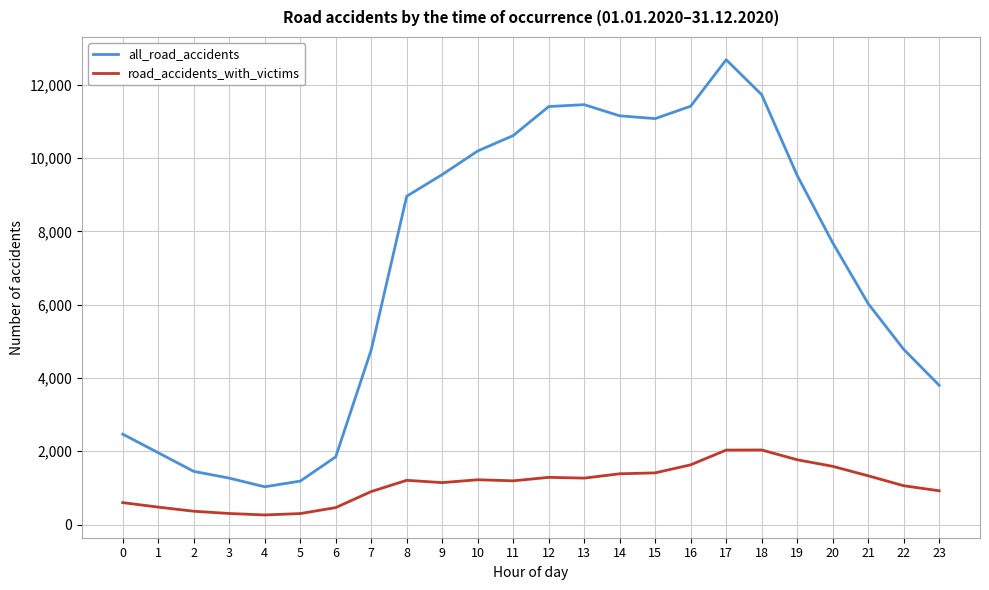

Rank the series by their average value, from lowest to highest.

road_accidents_with_victims, all_road_accidents